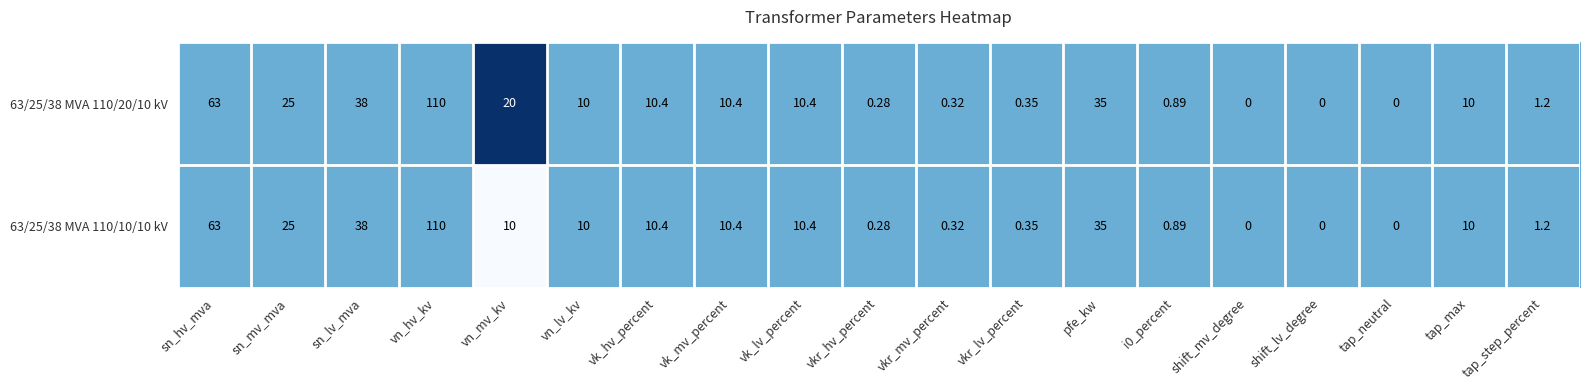

Which category has the highest value in the 63/25/38 MVA 110/10/10 kV series?

vn_hv_kv